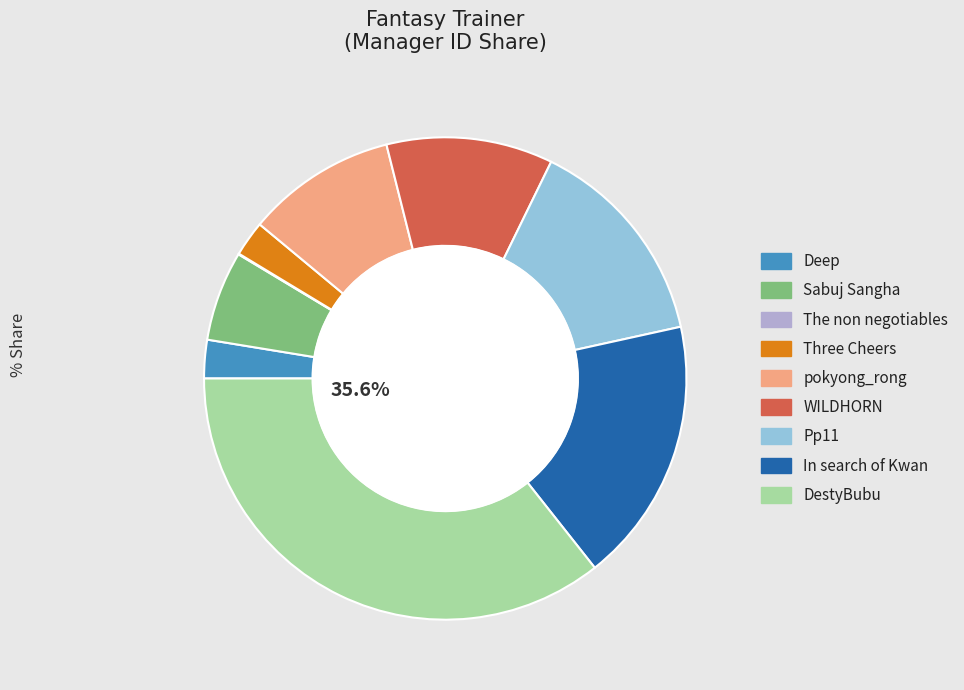

Combined, do pokyong_rong and Three Cheers account for over 50%?

No